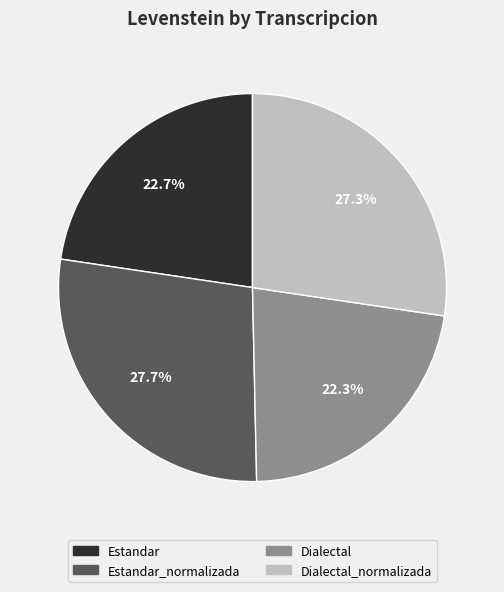

Is there a majority slice in this chart?

No